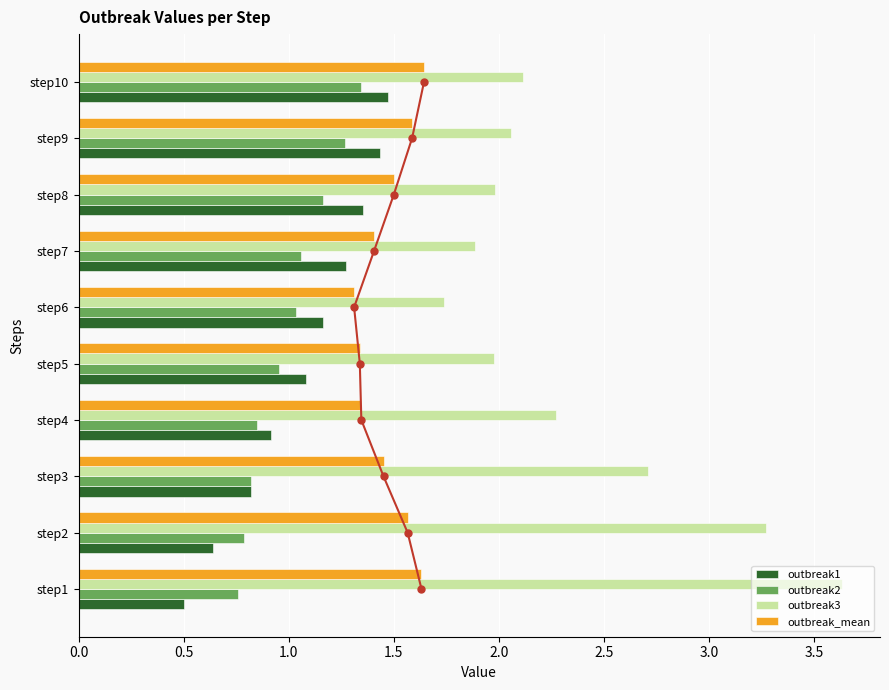

Rank the series at 0.5 from lowest to highest value.

outbreak1, outbreak2, outbreak_mean, outbreak3